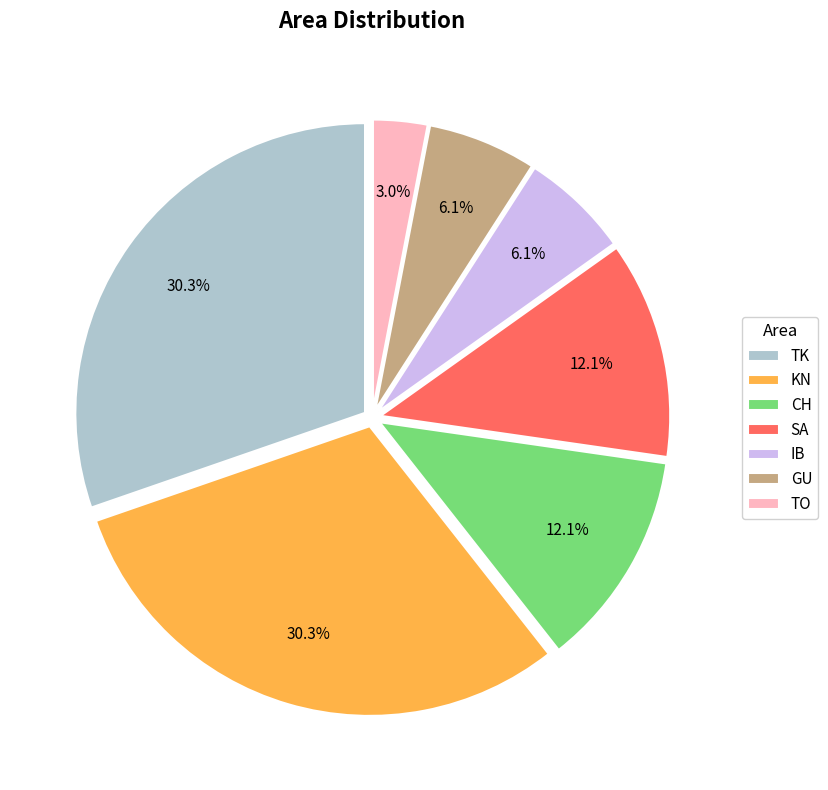

The KN slice represents 22% of the pie. True or false?

False